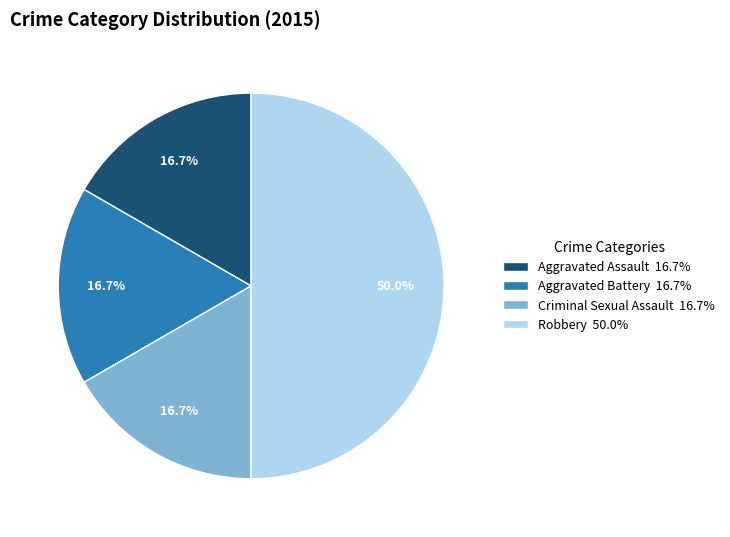

What portion of the pie excludes Criminal Sexual Assault?

83.3%